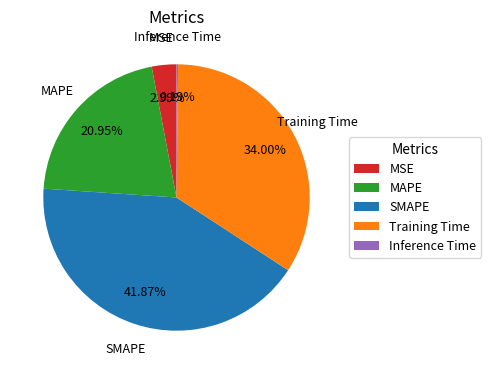

What is the ratio of the value at MAPE to the value at SMAPE?

0.5